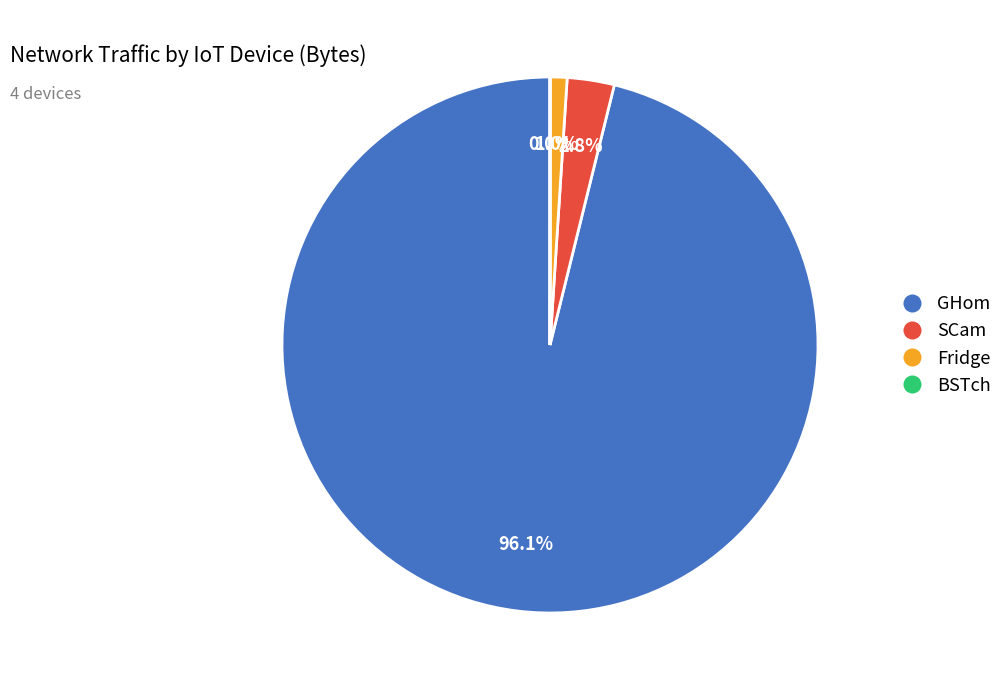

What portion of the pie excludes SCam?

97.2%